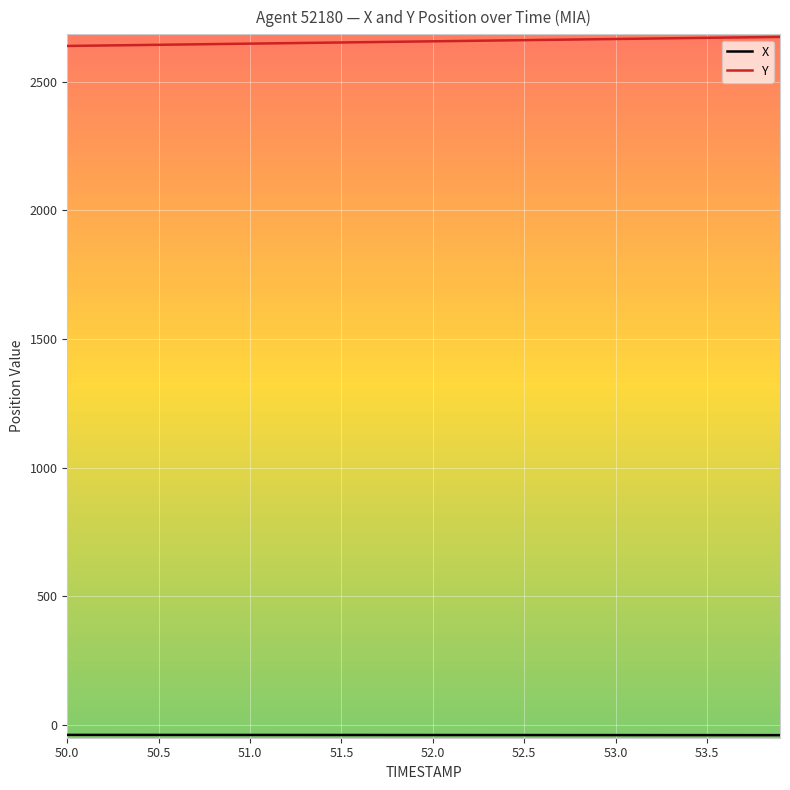

What is the lowest value of the Y series?

2639.6